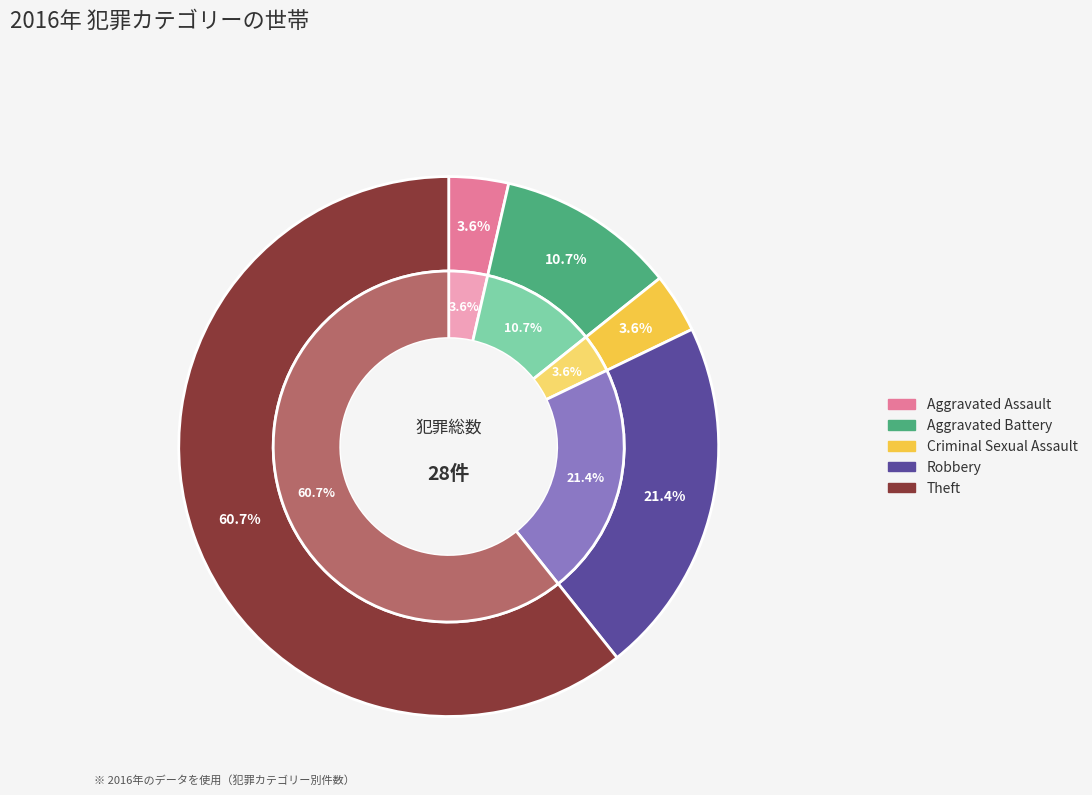

To the nearest percent, what percentage of the pie is Criminal Sexual Assault?

4%